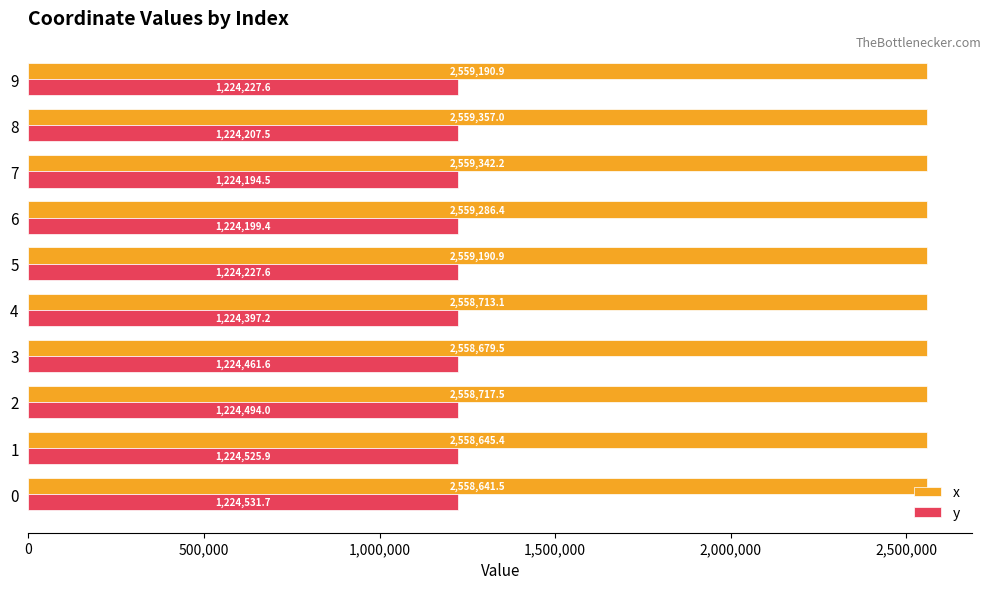

Which series has the largest range (max minus min)?

x